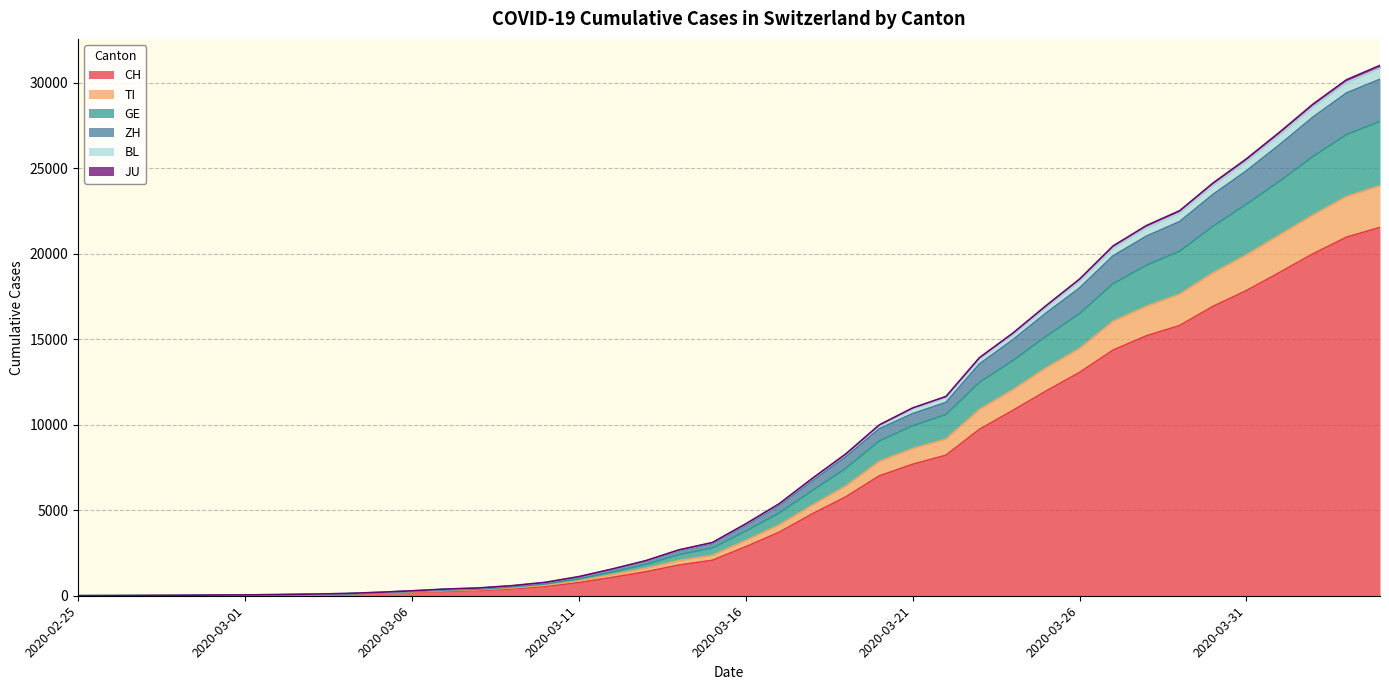

Is the value of TI at 2020-03-06 greater than the value of CH at 2020-03-22?

No